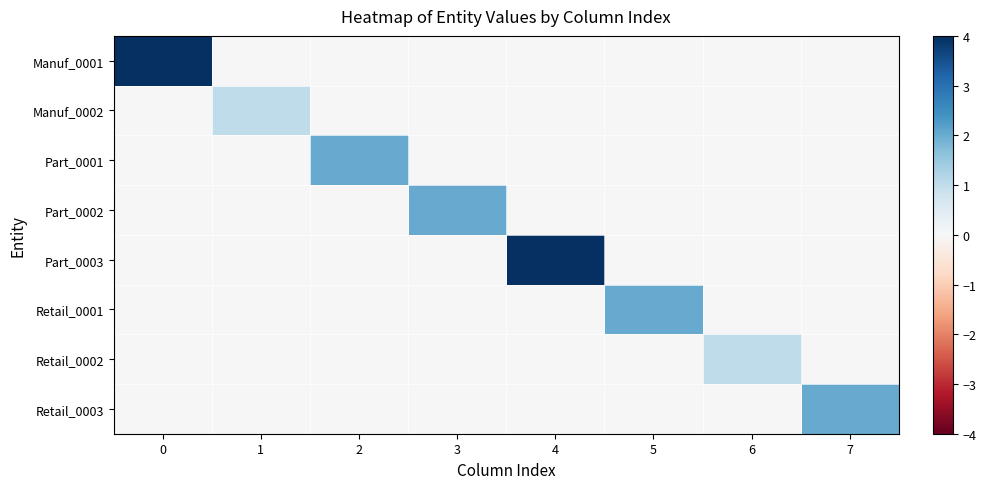

What is the total value across all series at 7?

2